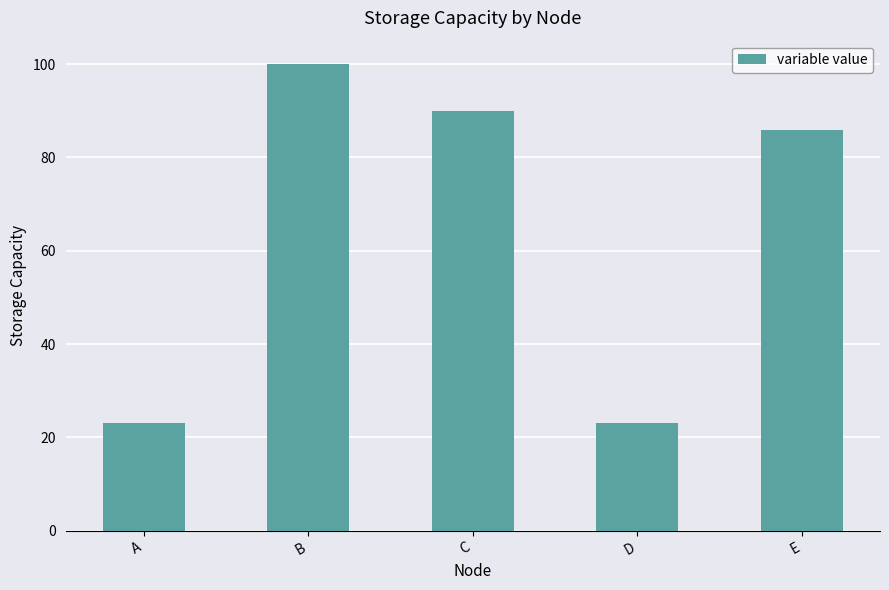

Are the bars horizontal?

No